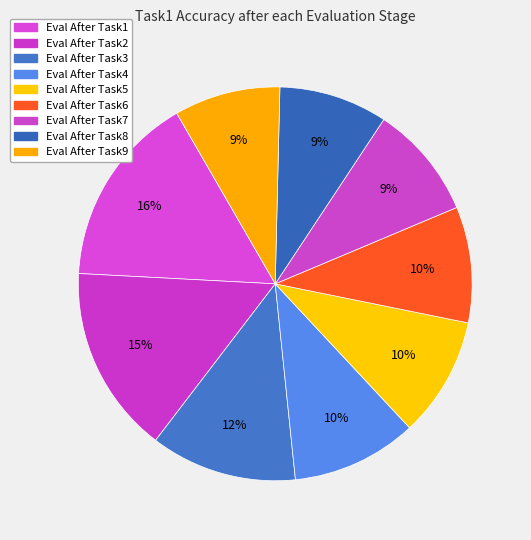

Is there a majority slice in this chart?

No